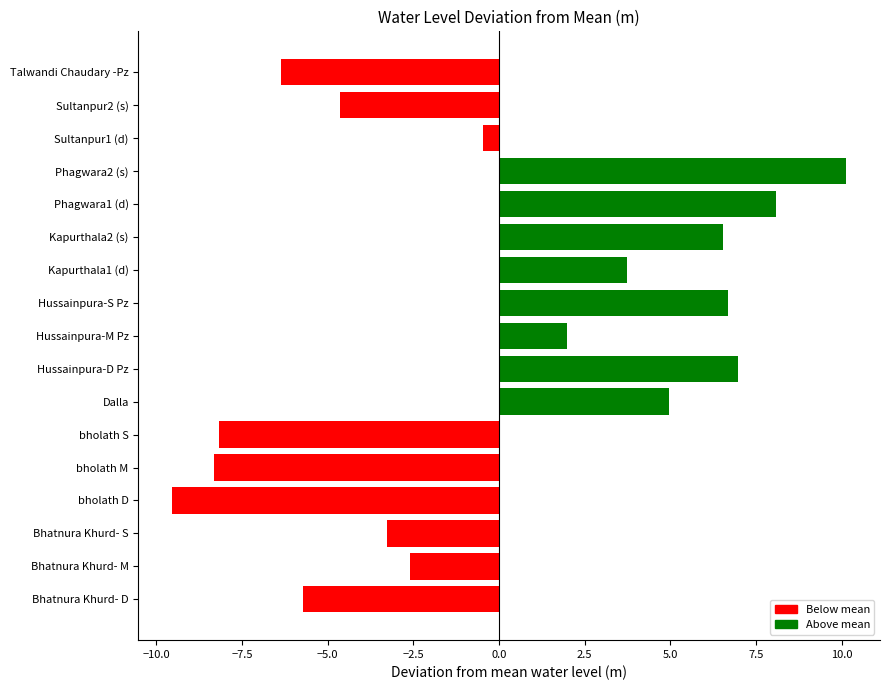

True or false: the data shows -2.8 at Talwandi Chaudary -Pz.

False